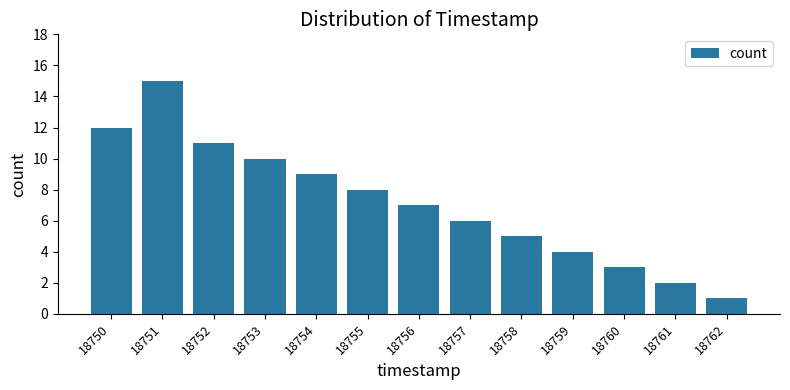

Is it true that the value at 18758 is 1?

False